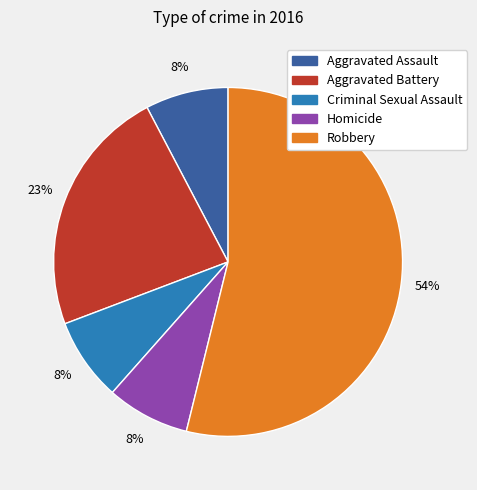

How many slices are in this pie chart?

5